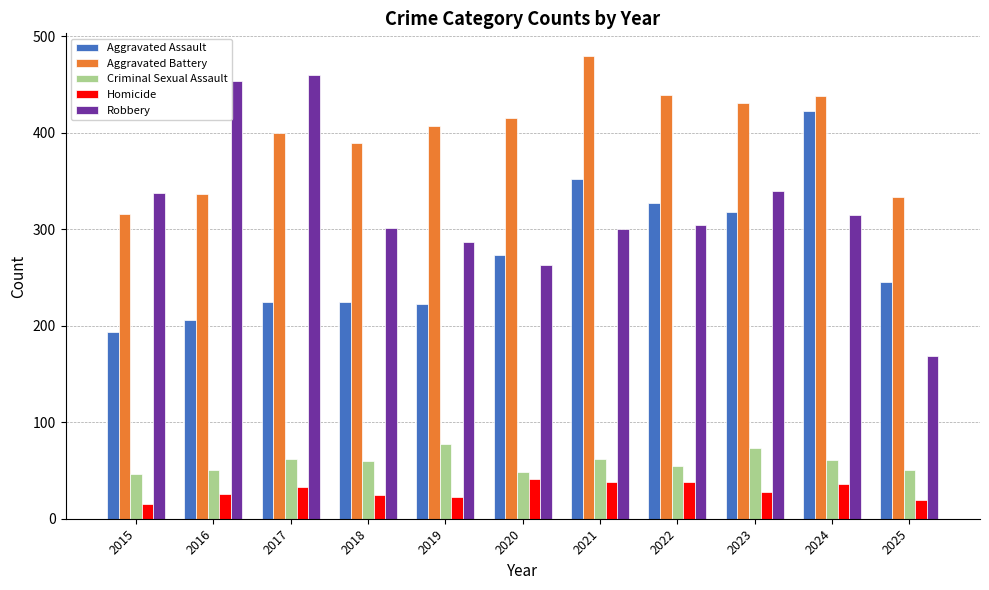

What is the value of the Aggravated Battery bar at the 11th from the left?

333